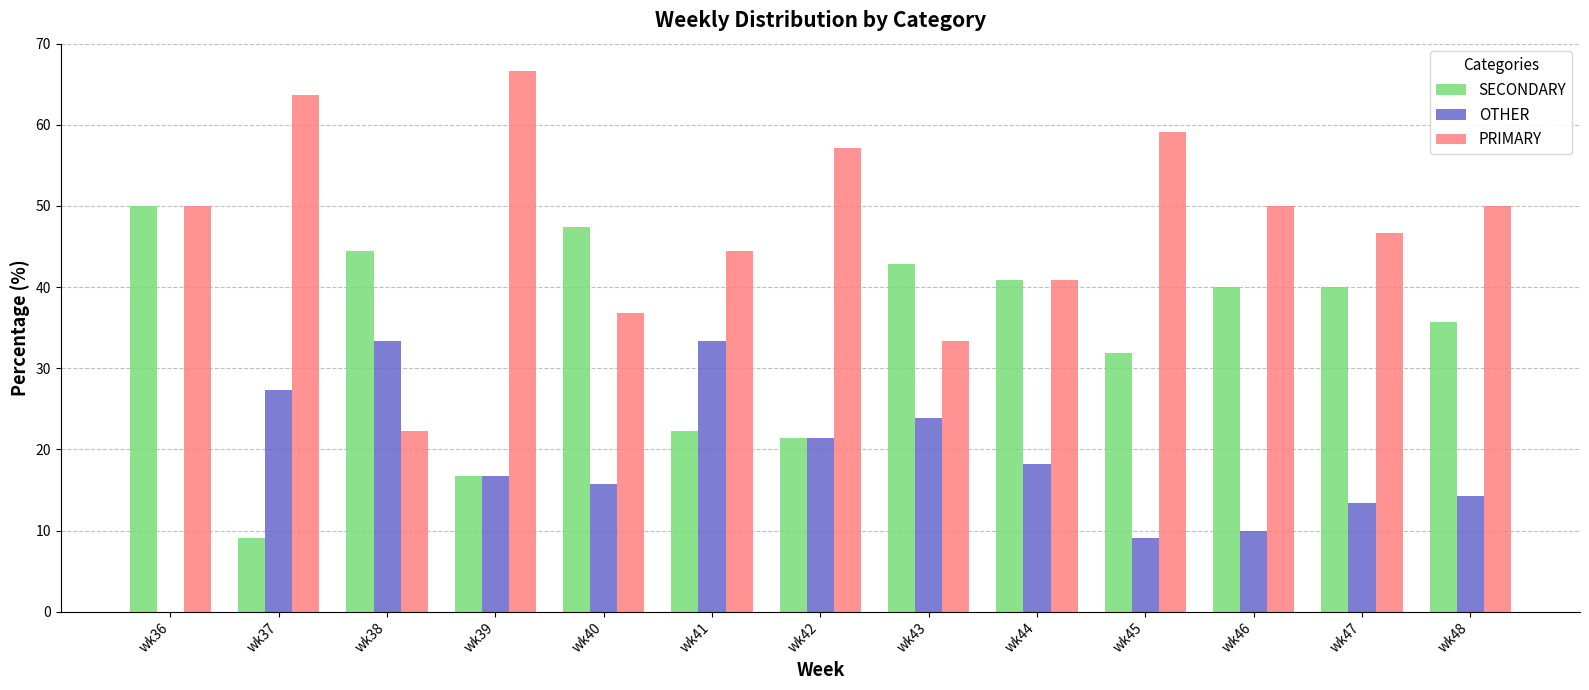

What is the maximum value for OTHER?

33.3